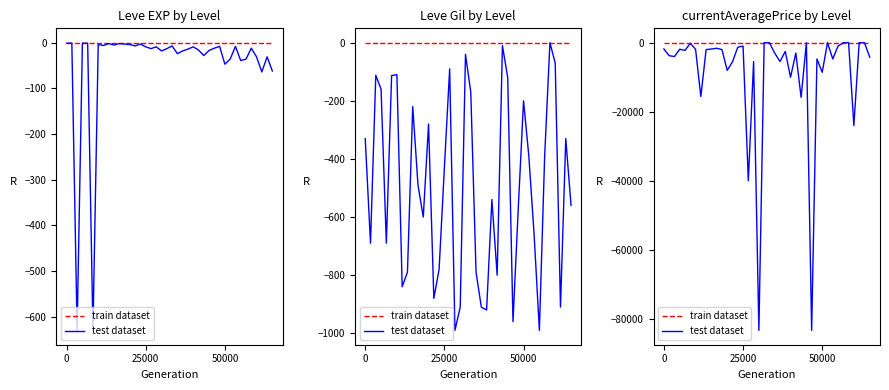

What is the lowest value of the test dataset series?

-83331